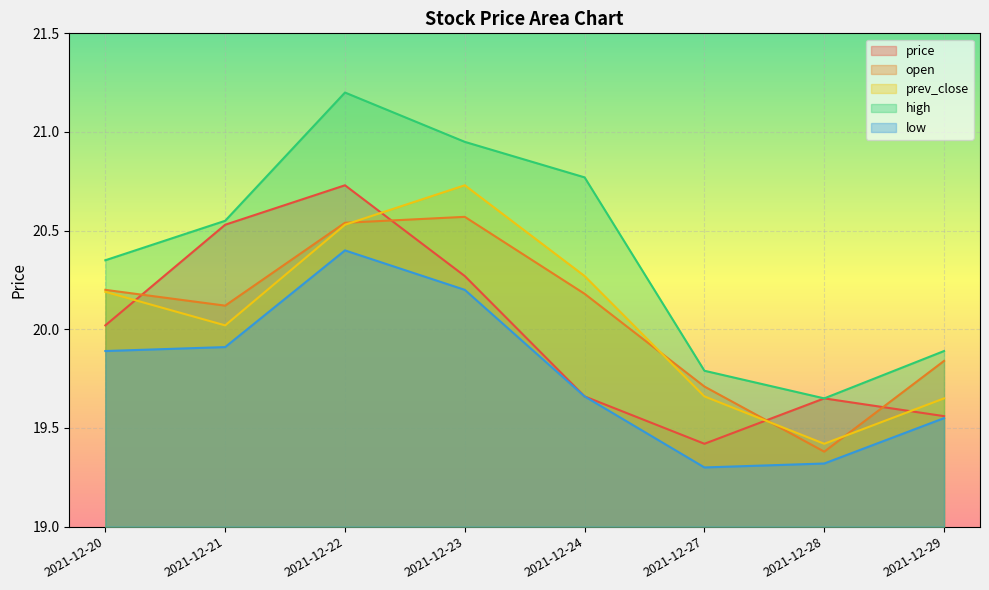

What is the spread (max minus min) of values at 2021-12-22?

0.8